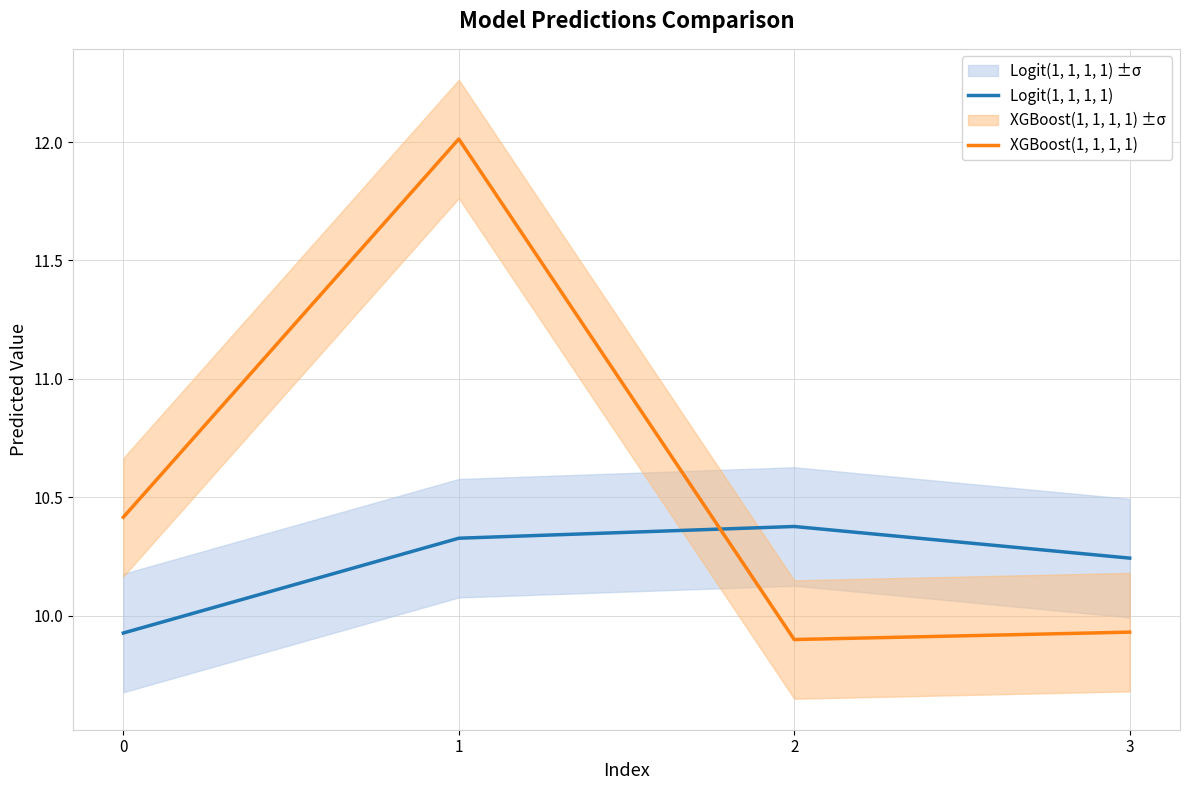

Which series has the largest total across all categories?

XGBoost(1, 1, 1, 1)